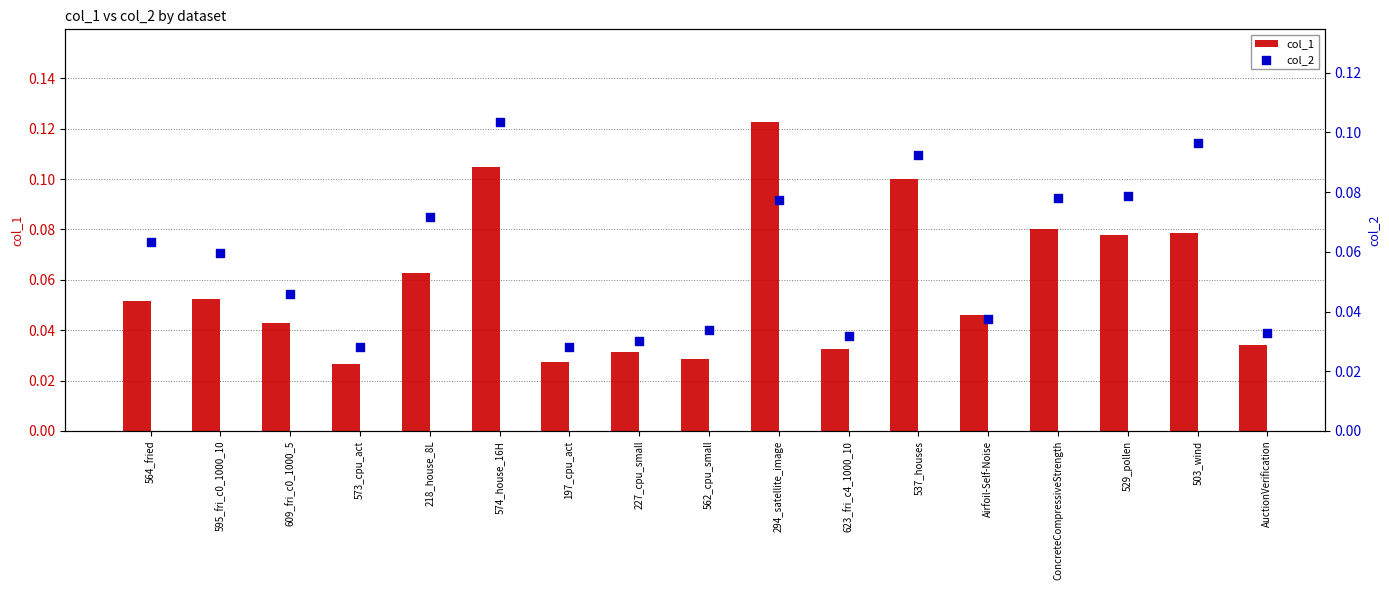

What is the total value across all series at 529_pollen?

0.2